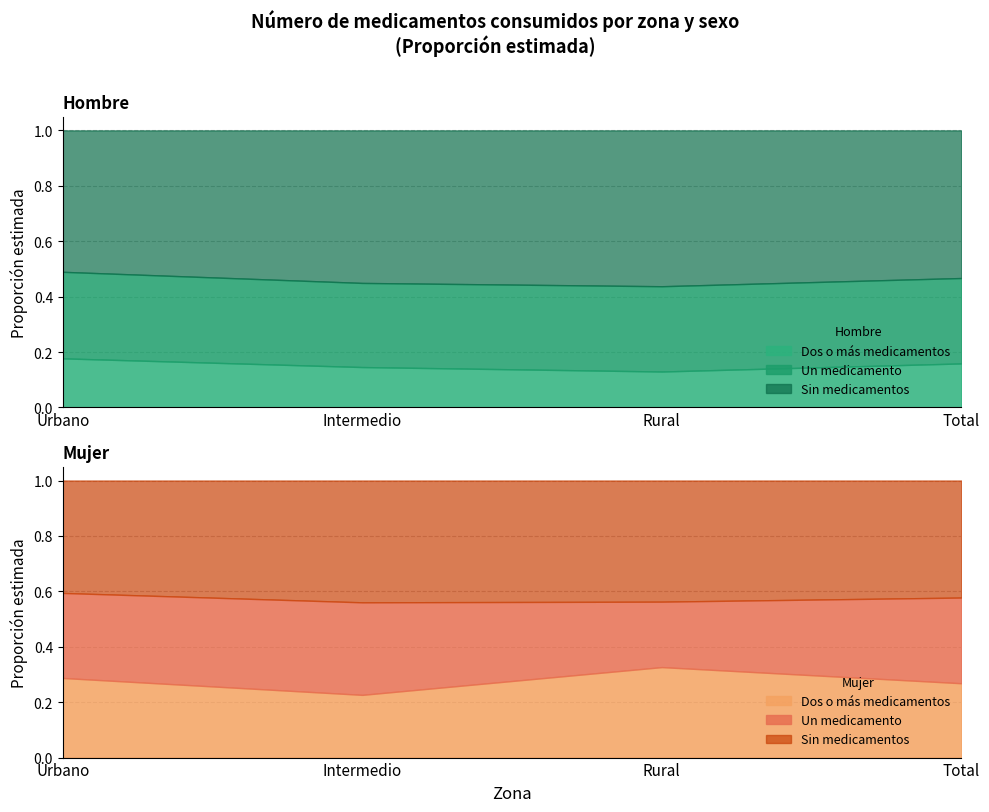

What is the average value of the Hombre - Un medicamento series?

0.3